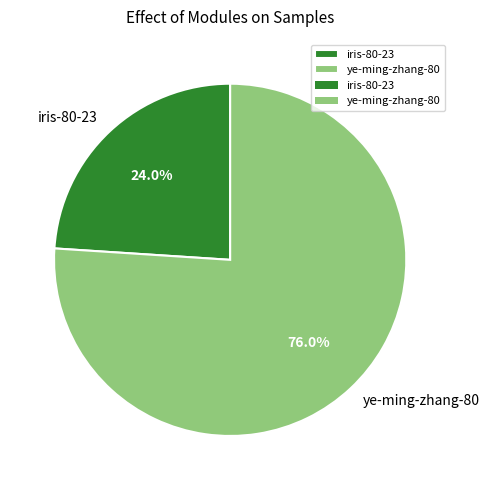

To the nearest percent, what is the average slice percentage?

50%